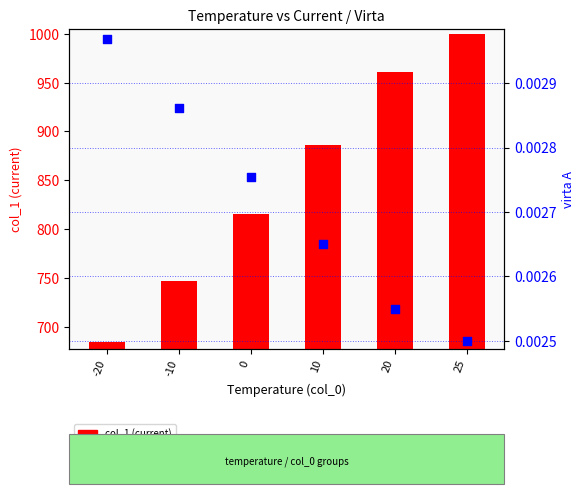

Which series contains the highest Y value?

col_1 (current)